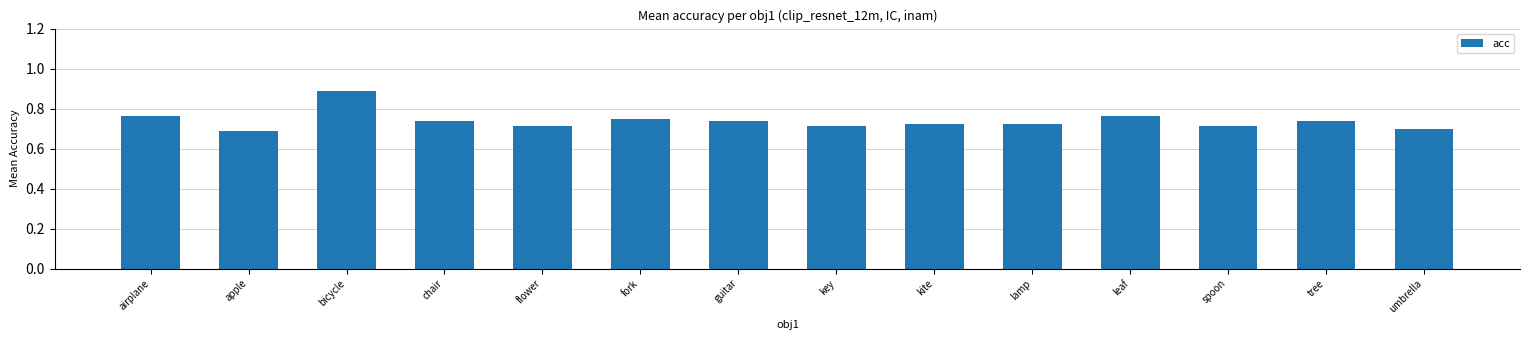

Is it true that the value at spoon is 1.1?

False